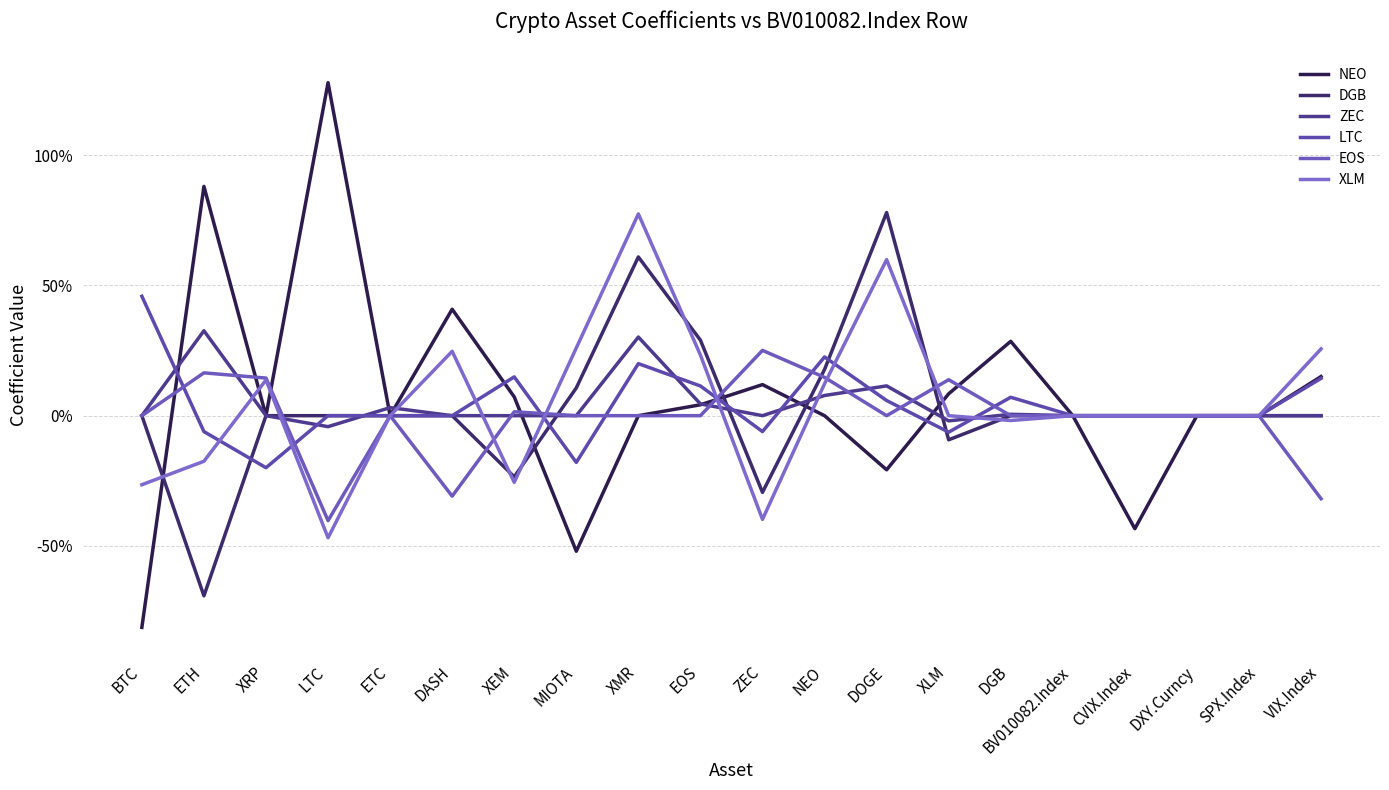

How many times do DGB and LTC cross each other?

5